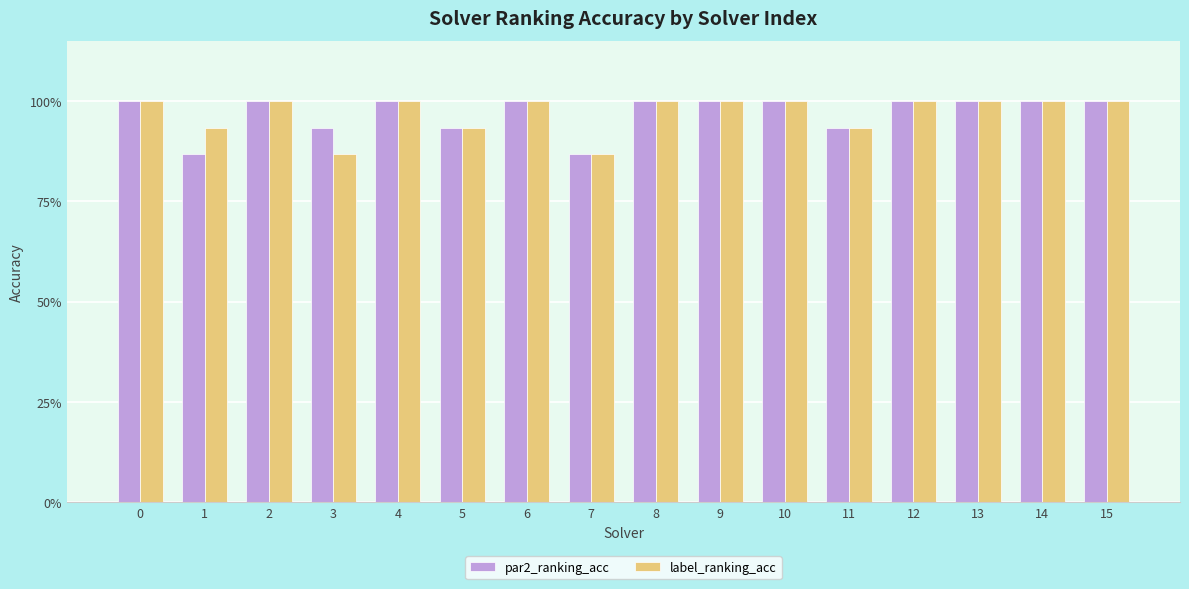

List the series in order of their peak value, lowest first.

par2_ranking_acc, label_ranking_acc